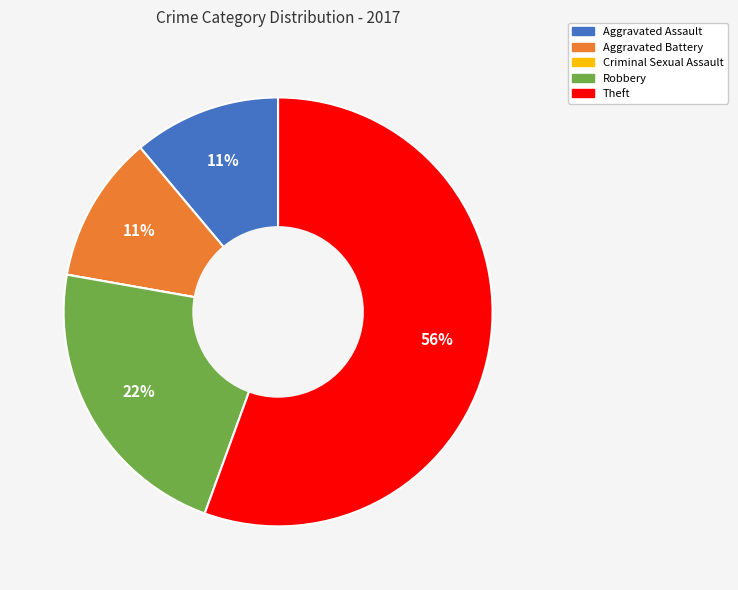

Which slice is the largest?

Theft